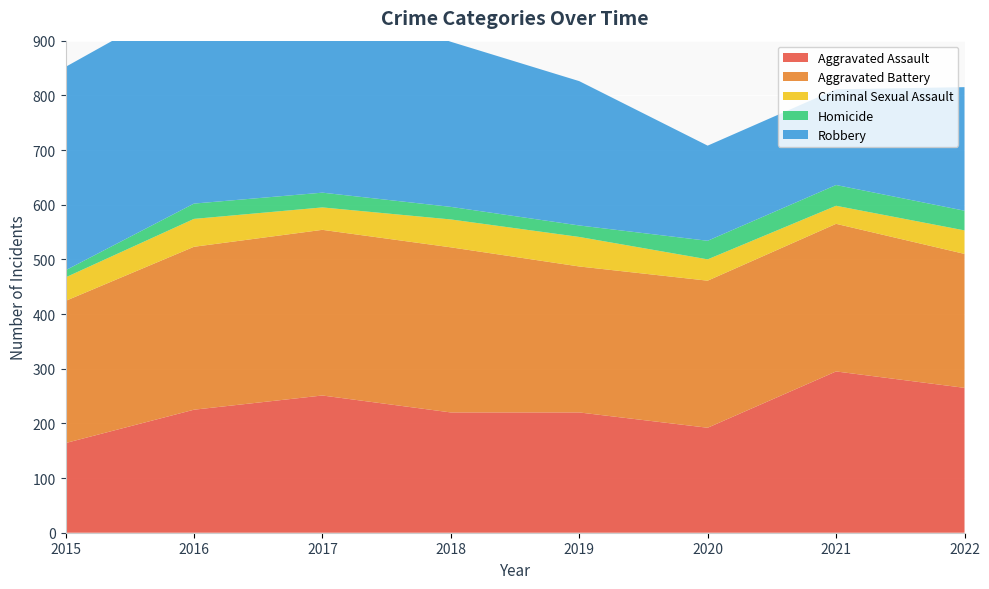

Reading left to right, transcribe all the data shown in this chart.

Aggravated Assault: 164	225	251	220	220	192	295	265
Aggravated Battery: 260	298	303	302	267	269	270	245
Criminal Sexual Assault: 43	51	41	51	54	39	33	43
Homicide: 13	28	27	23	21	34	38	36
Robbery: 372	381	356	302	264	174	175	226